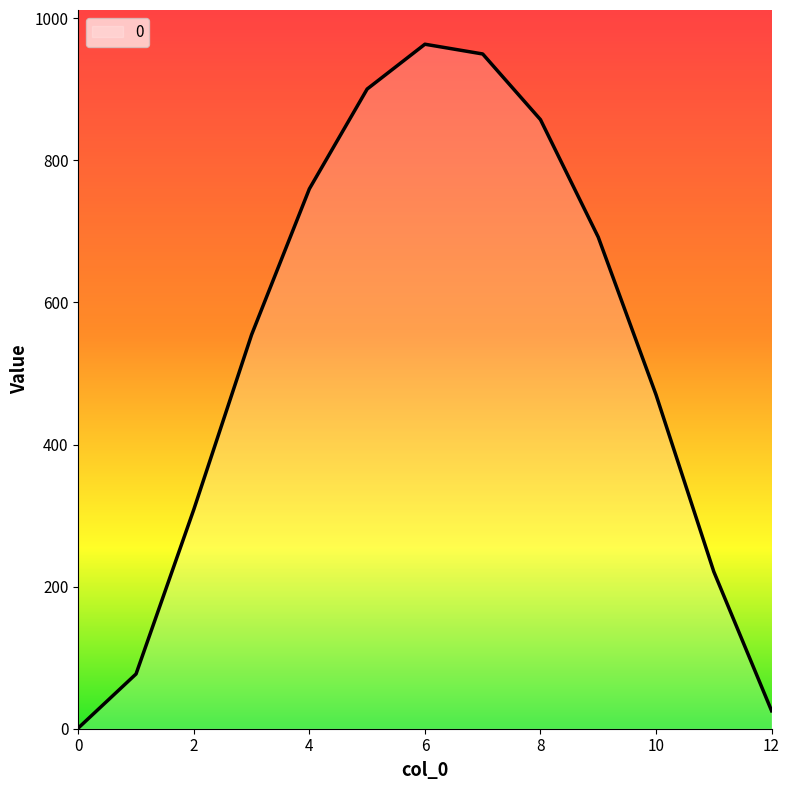

Reading right to left, what are all the values shown in this chart?

25.3	221.1	470.1	691.9	857.2	949.6	963.4	900.3	759.8	554.5	308.6	77.1	1.0